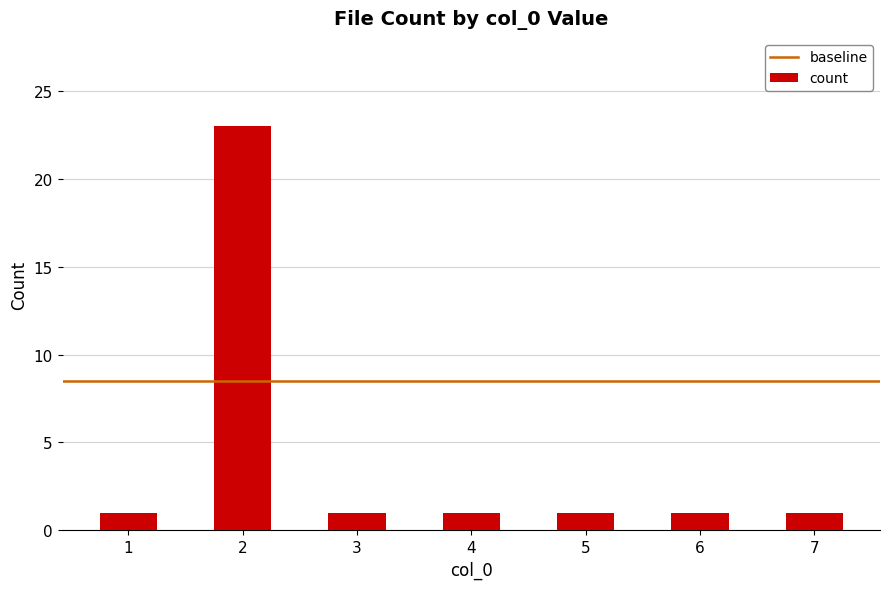

At which category does the chart reach its peak across all series?

2